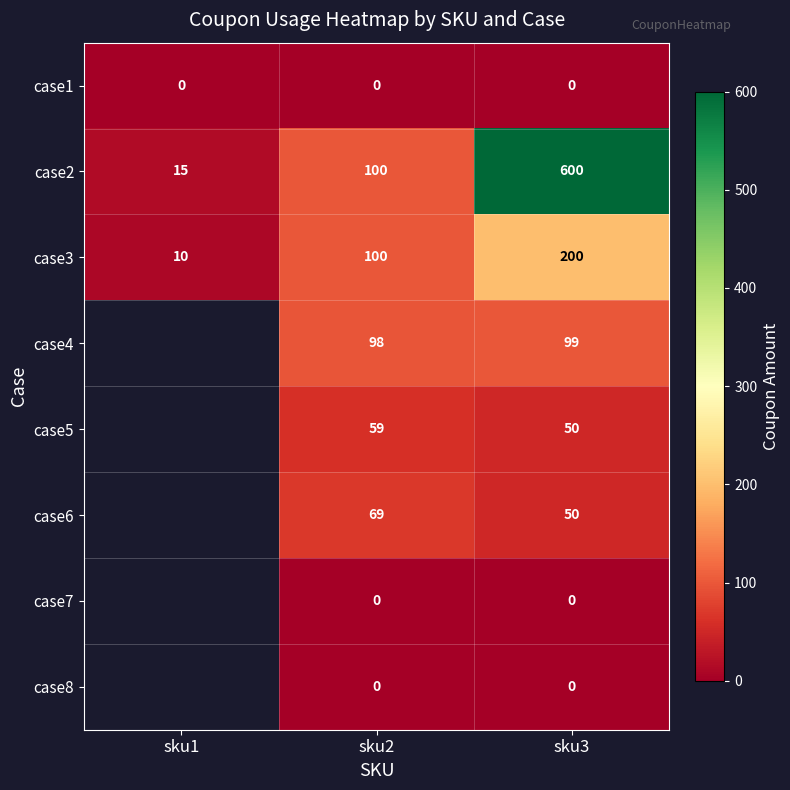

True or false: case2 has a value of 369 at sku3.

False